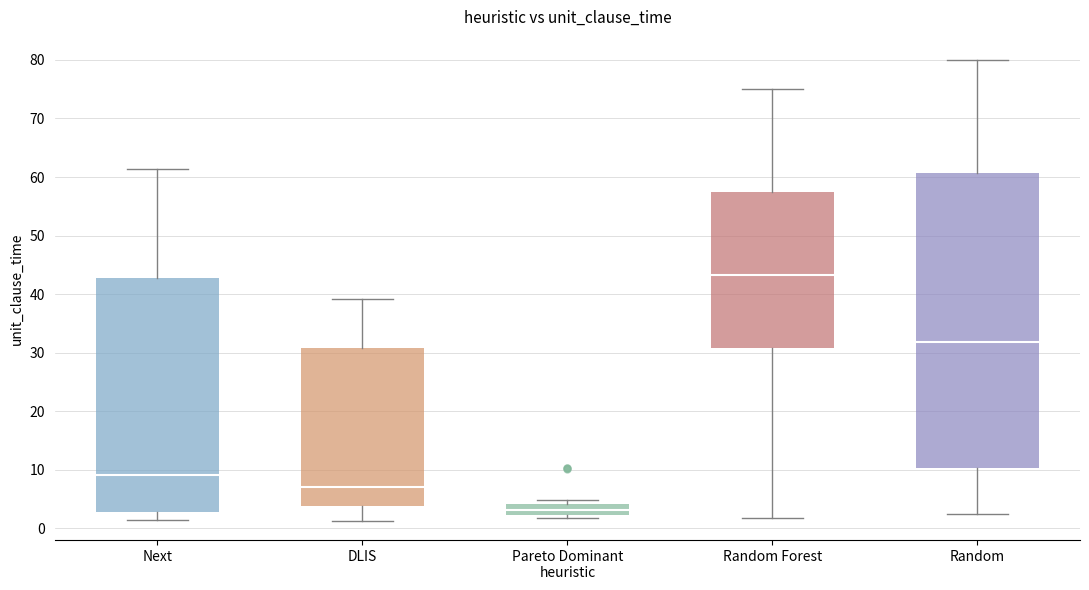

Comparing the boxes themselves (not the whiskers), which one is the tallest?

Random